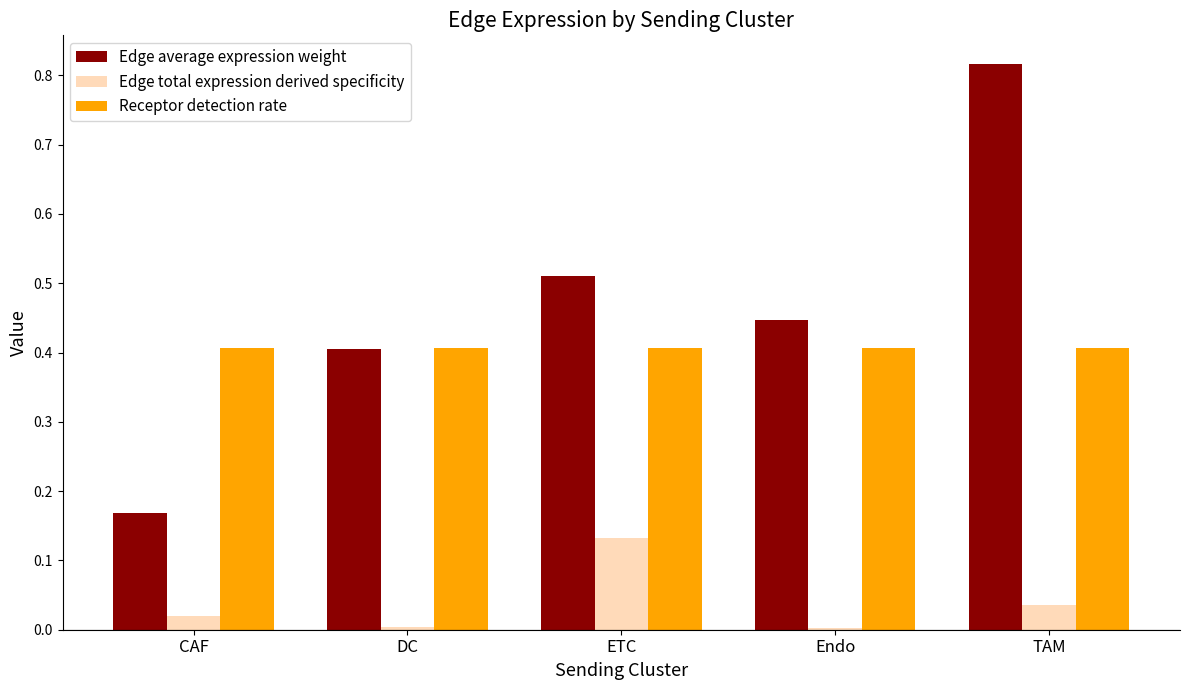

At how many categories does at least one series exceed 0?

5